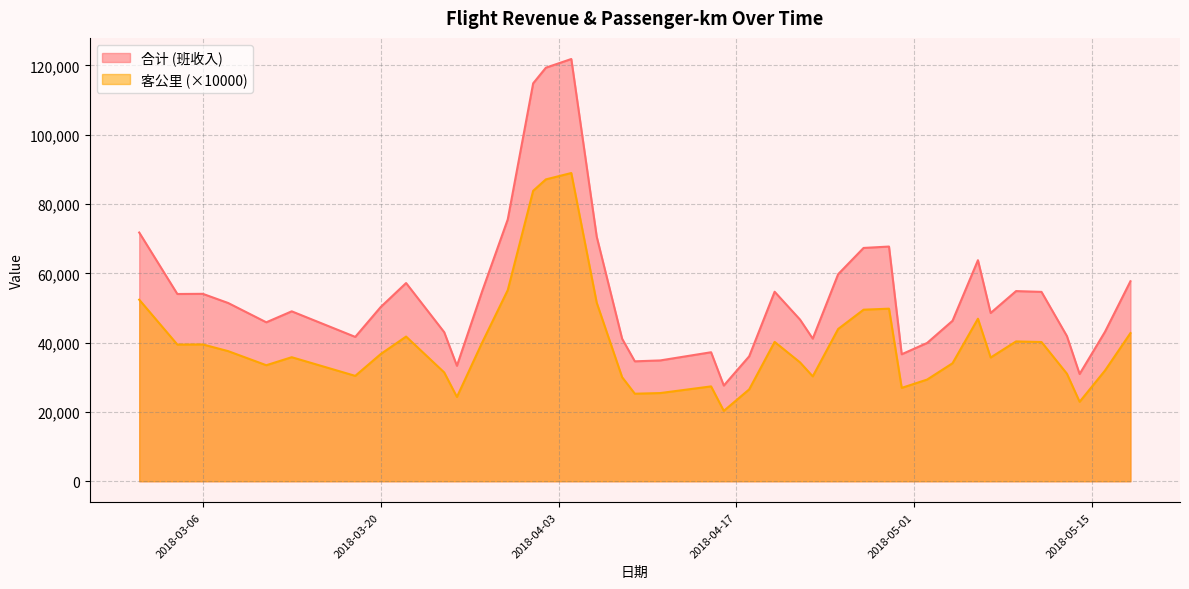

What is the difference between the 客公里 (×10000) values at 2018-03-01 and 2018-05-09?

12041